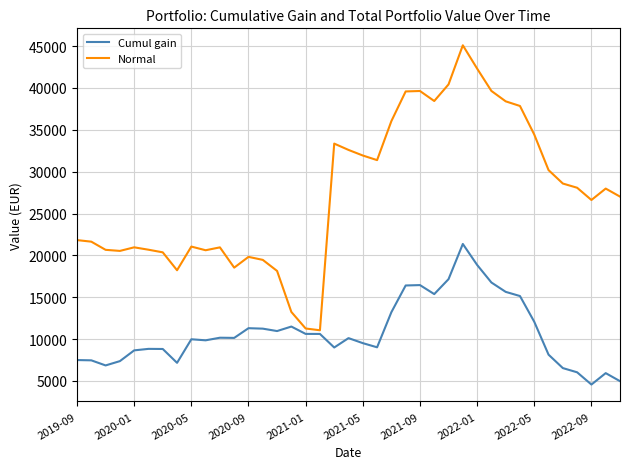

How many lines are shown in the chart?

2